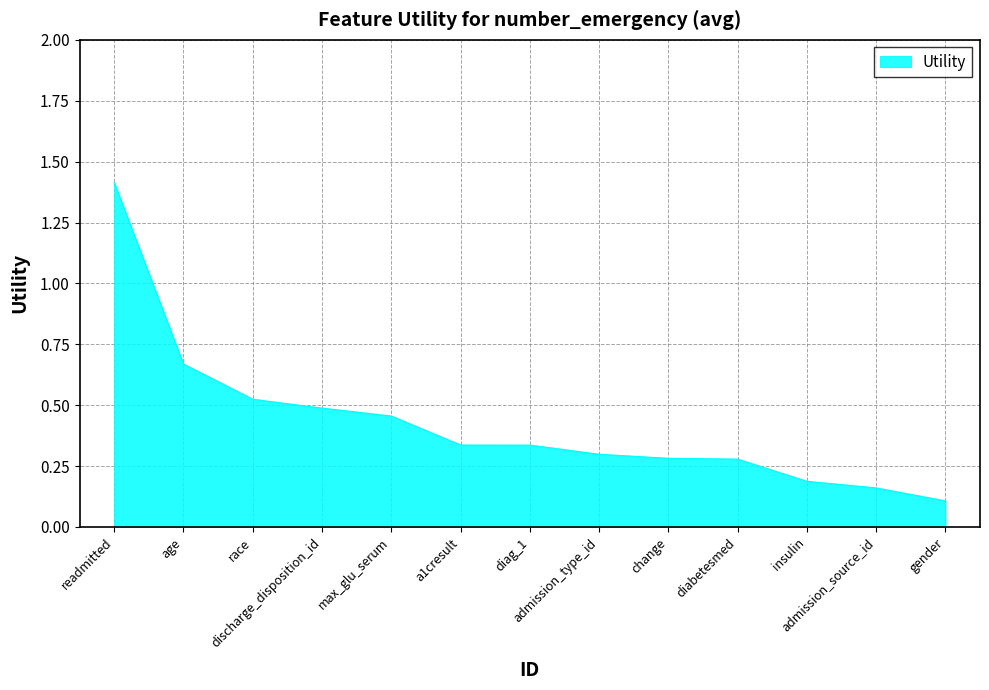

What is the change in value from age to diag_1?

-0.3